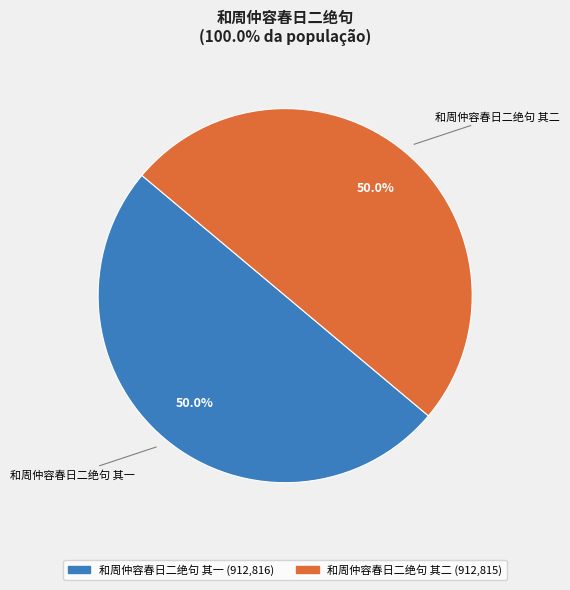

To the nearest percent, what percentage of the pie is 和周仲容春日二绝句 其二?

50%